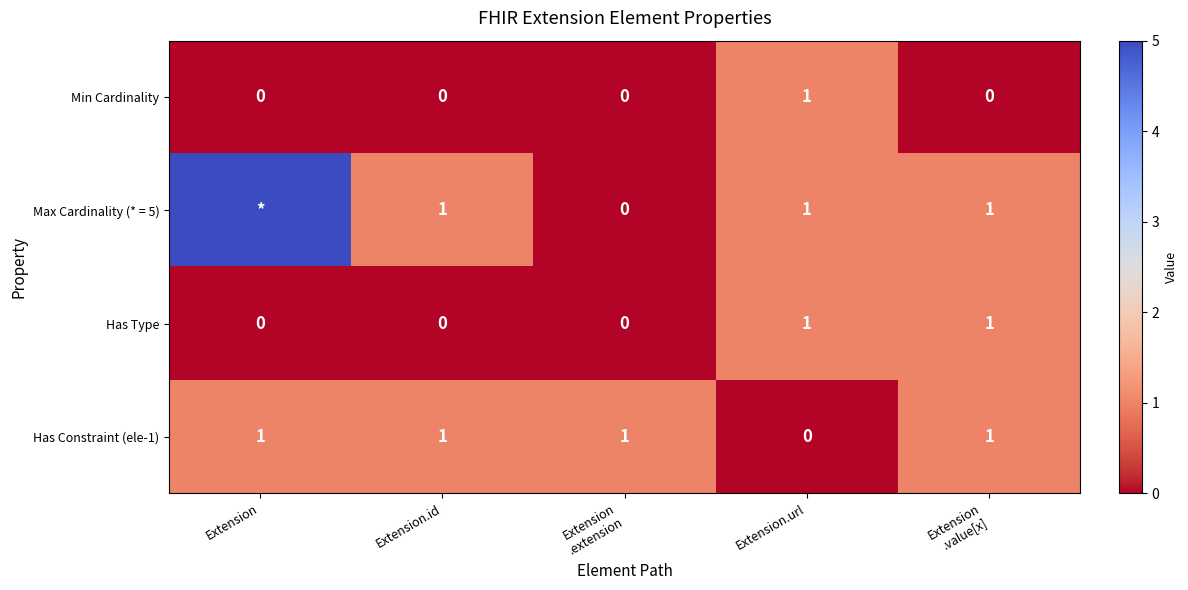

Which category has the lowest value in the Has Constraint (ele-1) series?

Extension.url